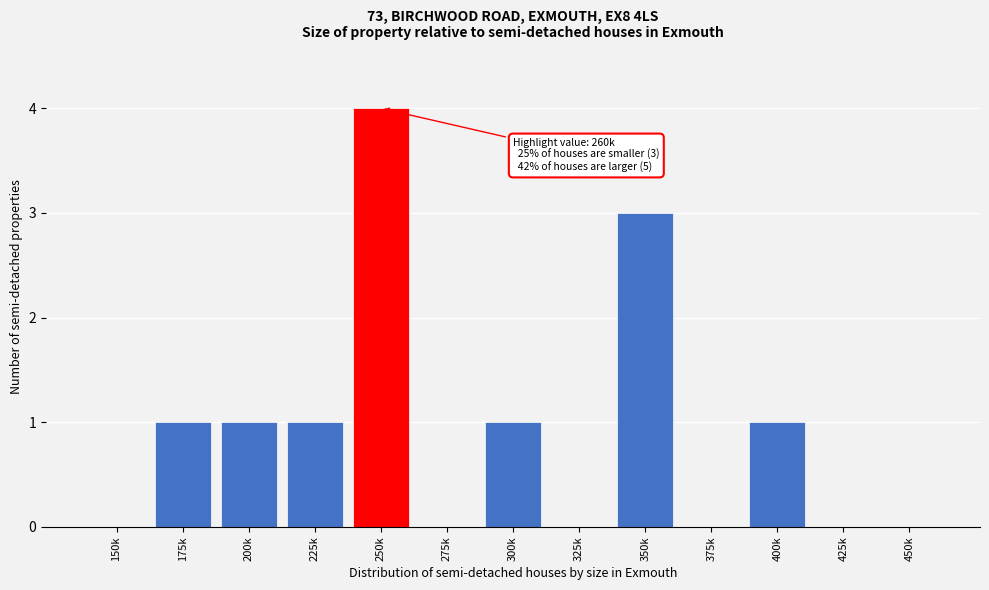

Reading right to left, extract all data points from this chart.

450k=0	425k=0	400k=1	375k=0	350k=3	325k=0	300k=1	275k=0	250k=4	225k=1	200k=1	175k=1	150k=0